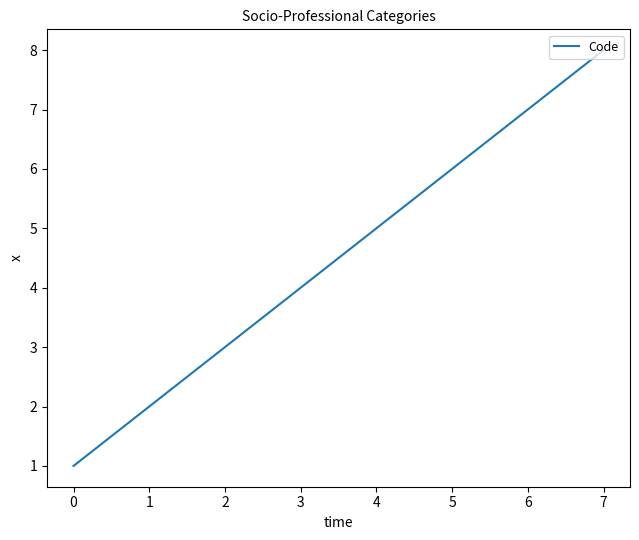

Rank the categories by value from highest to lowest.

7, 6, 5, 4, 3, 2, 1, 0